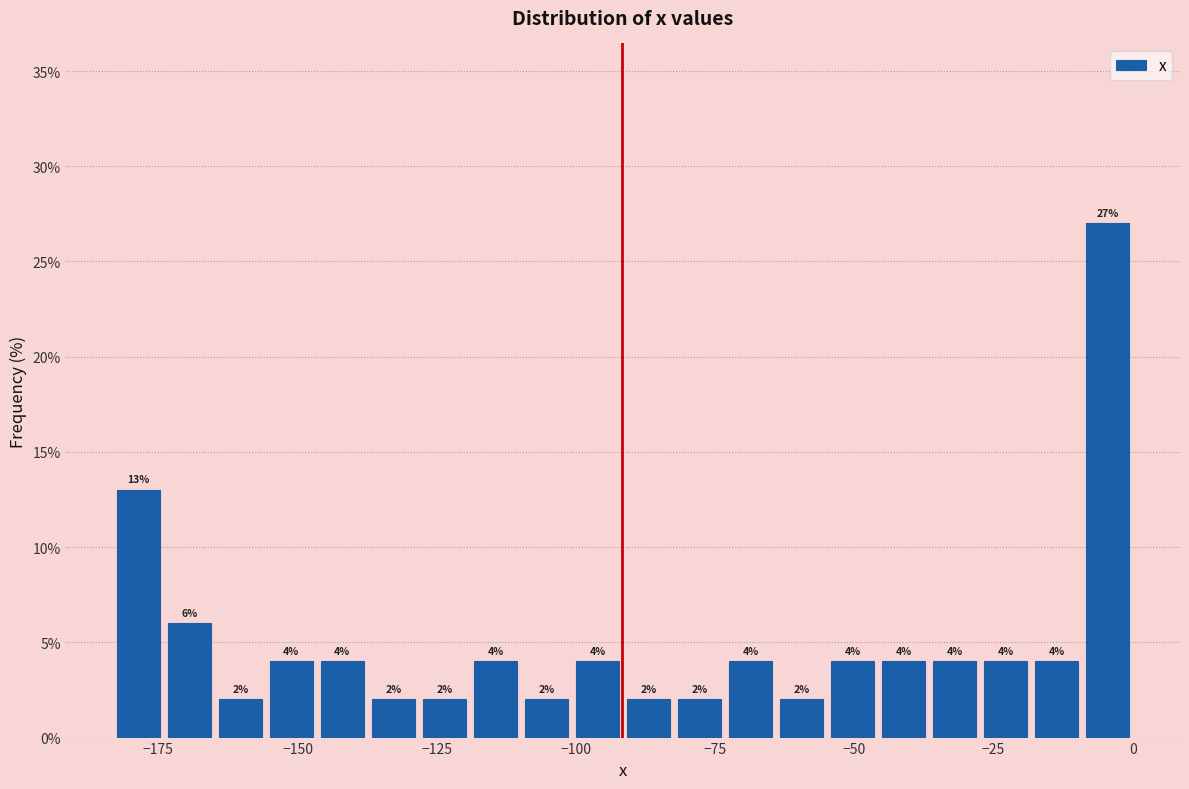

Read against the x-axis, roughly where is the centre of the tallest bar?

-5